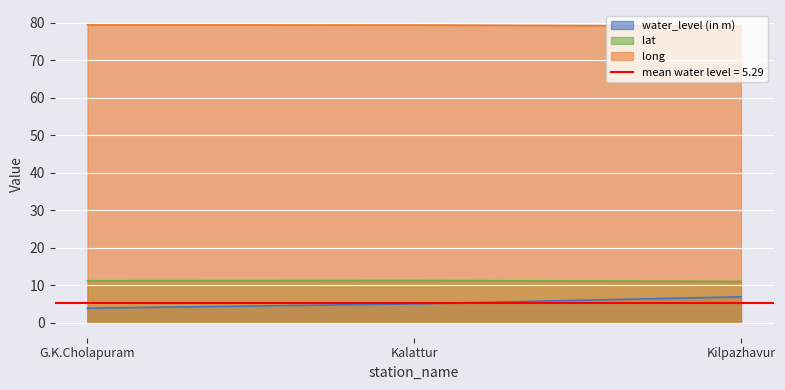

At which label is lat closest to 11?

Kilpazhavur